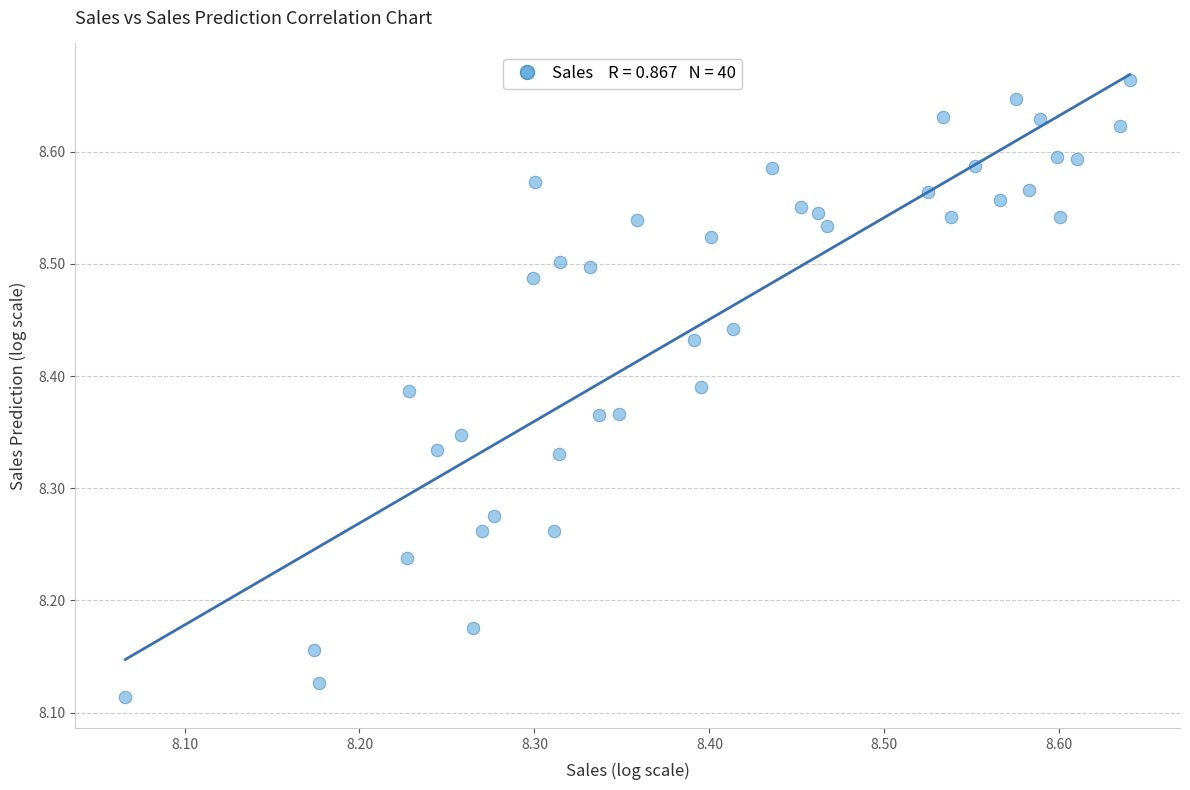

Count the number of points in this scatter plot.

40